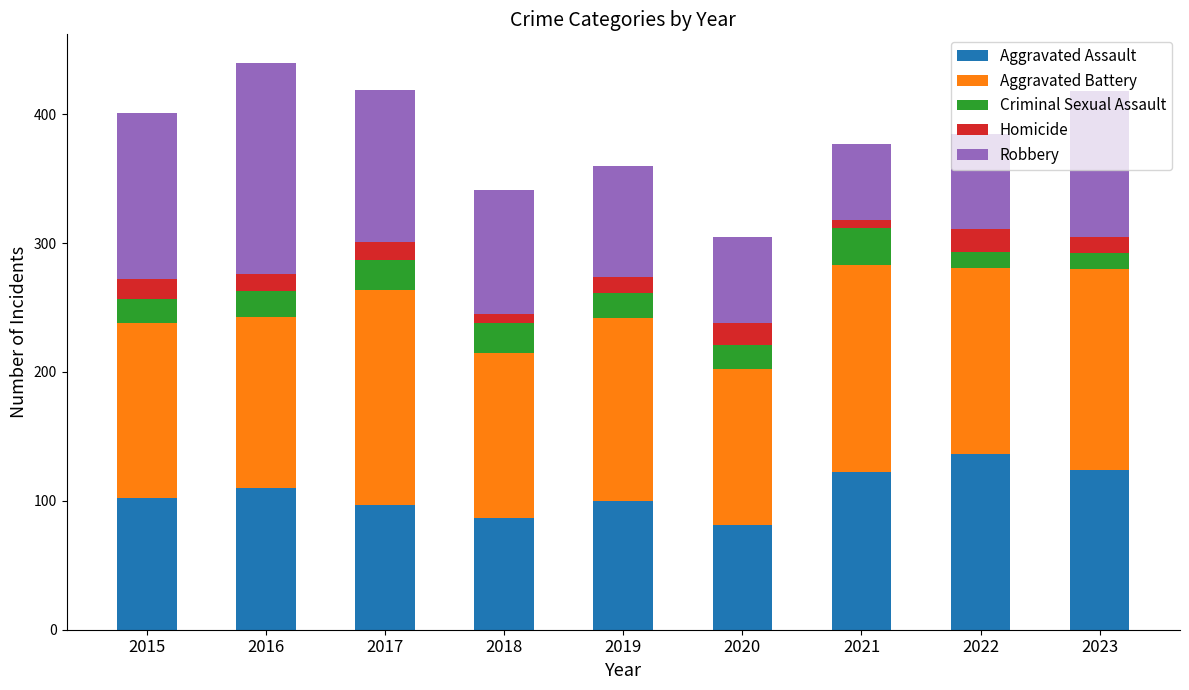

Is it true that Aggravated Assault equals 24 at 2021?

False